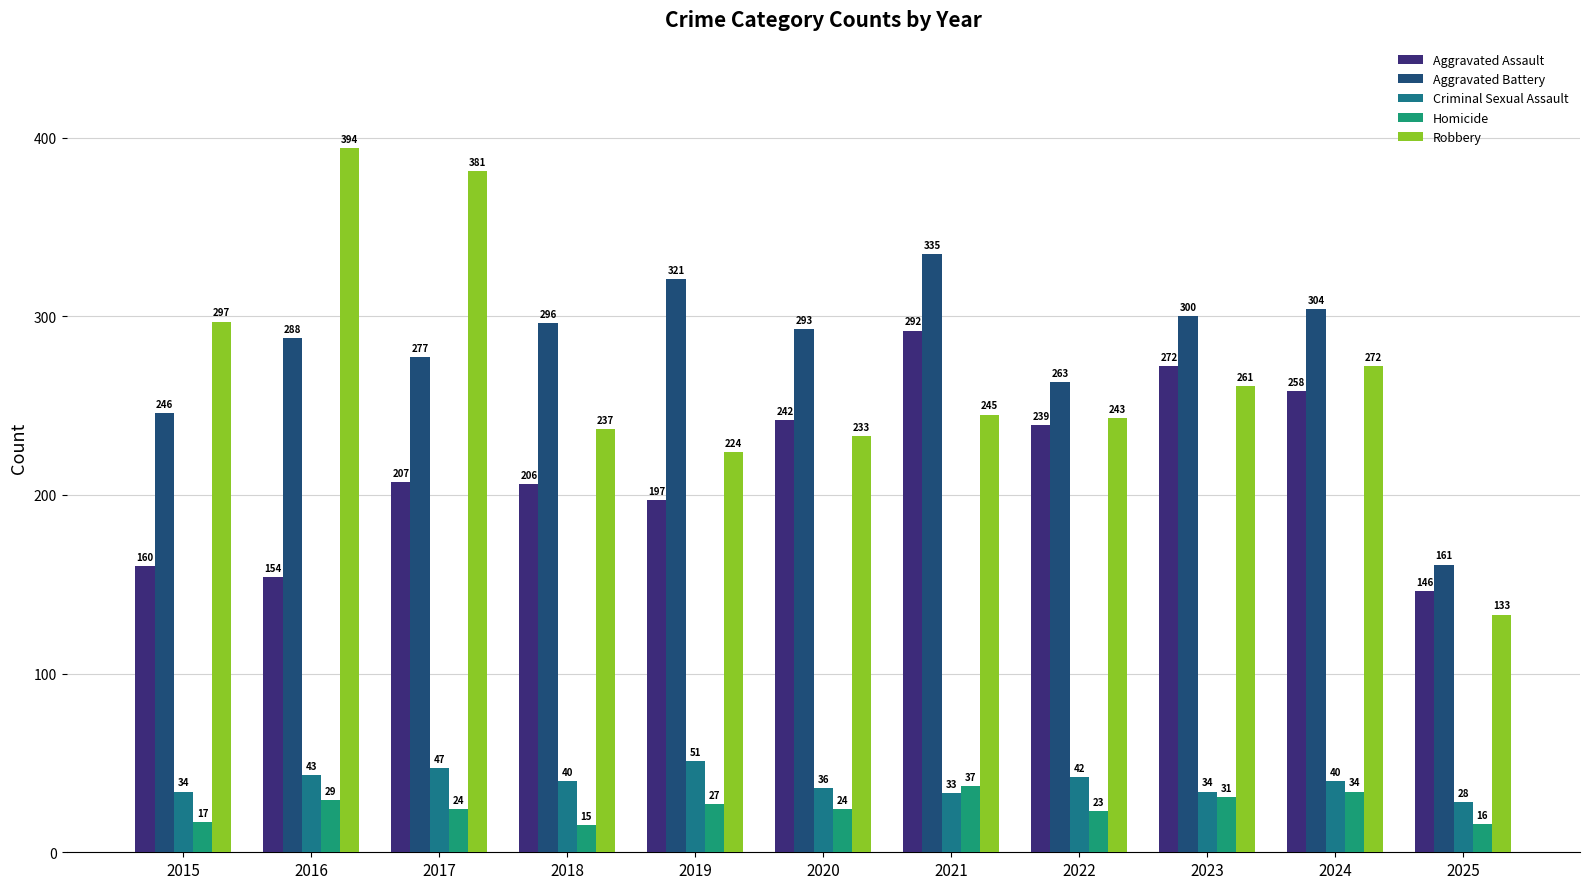

What is the spread (max minus min) of values at 2024?

270